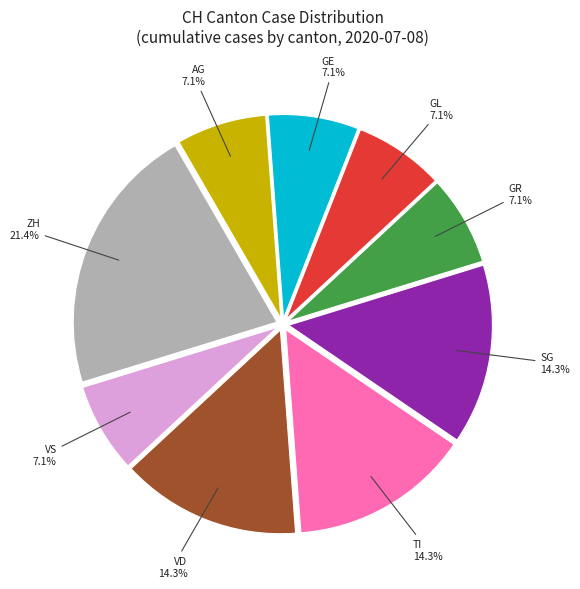

Which category has the biggest portion of the pie?

ZH